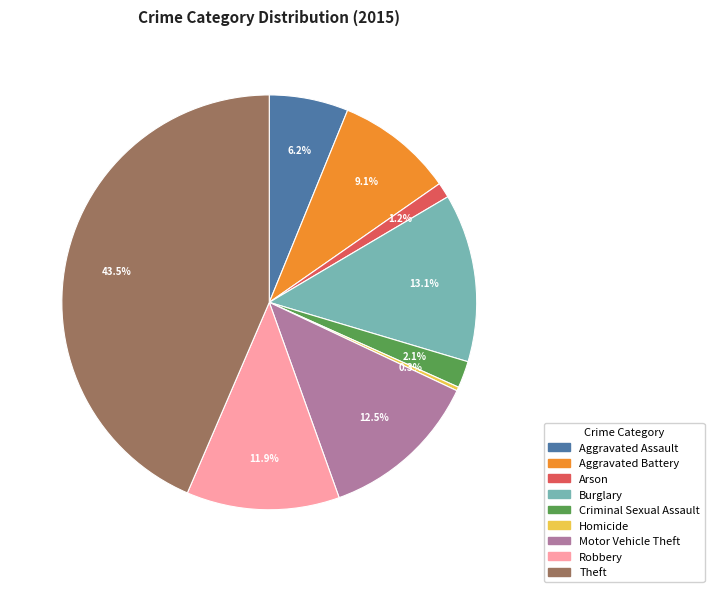

Which slice is the largest?

Theft